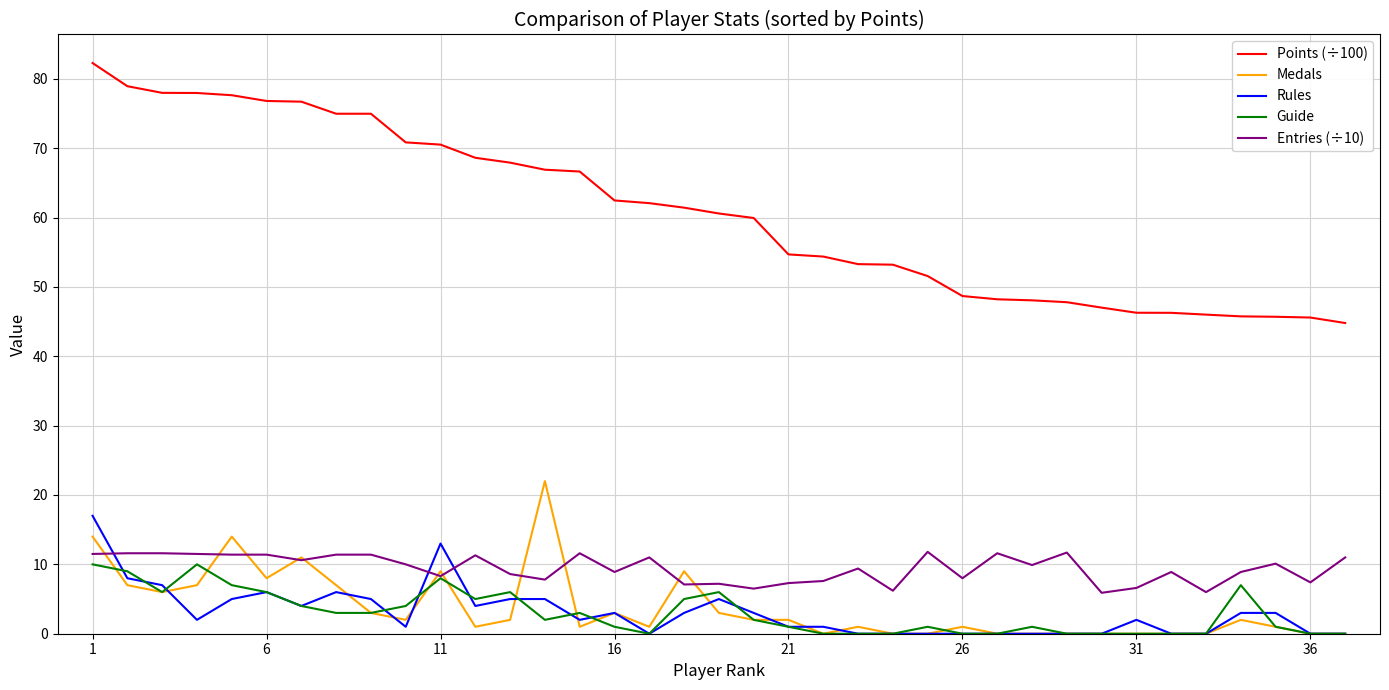

True or false: Guide and Points (÷100) cross at least once.

False